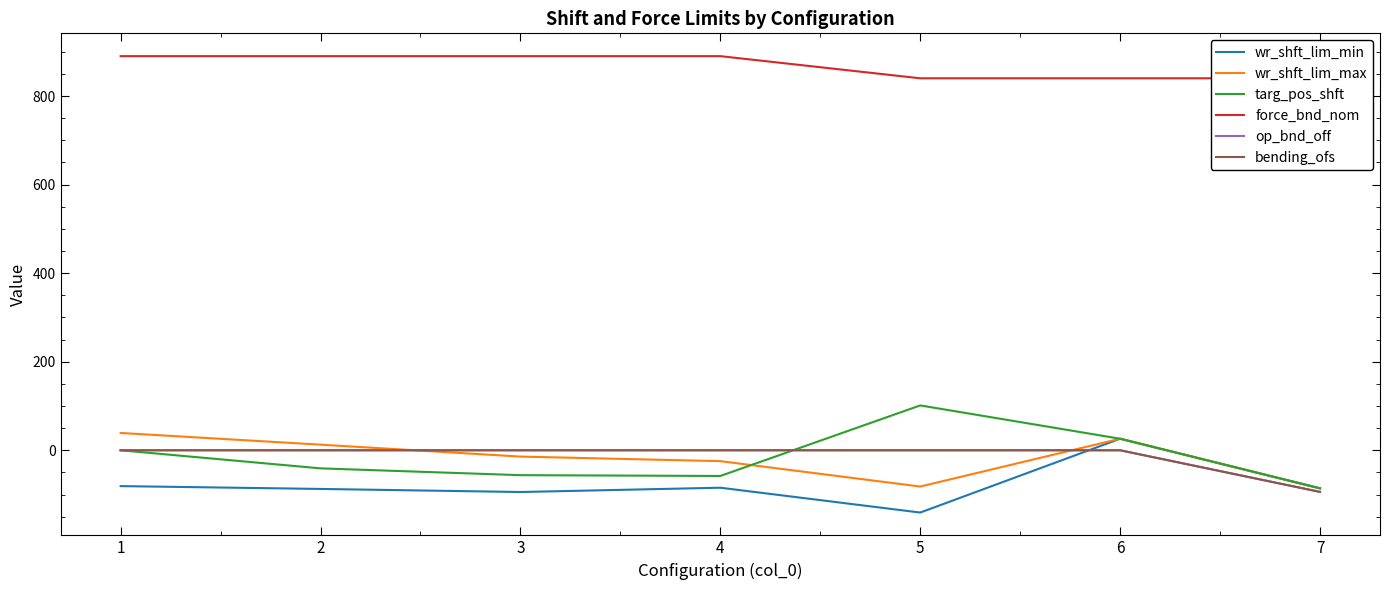

Where does the targ_pos_shft series first go above -40?

1